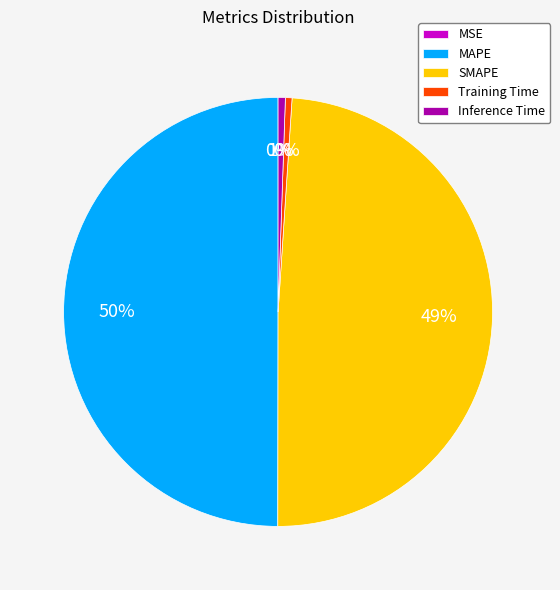

To the nearest percent, what percentage of the pie is Inference Time?

1%